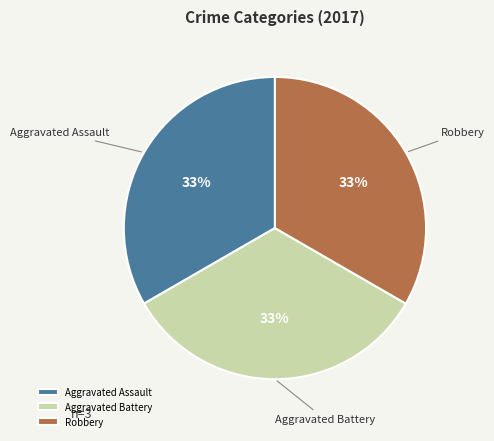

To the nearest percent, what percentage of the pie is Robbery?

33%